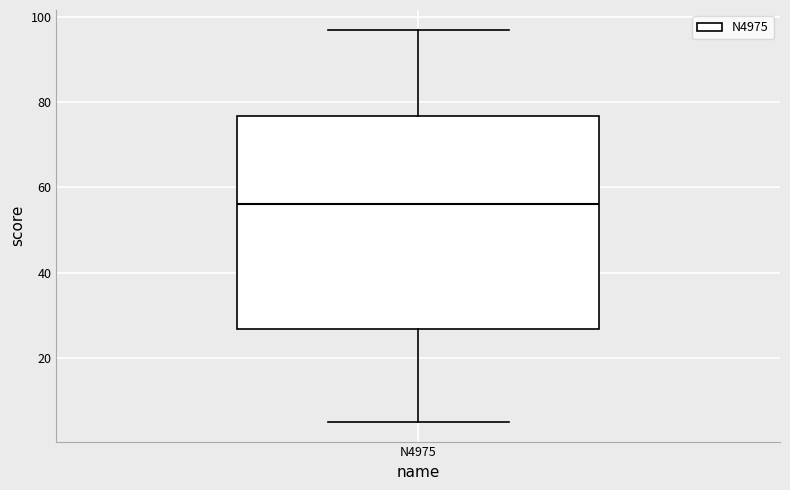

Transcribe this box plot: give where the median line is, the range the box spans, and where the two whiskers end, as read against the y-axis. The values are not printed on the chart, so give them approximately, as read against the axis.

median 56, box 26 to 76, whiskers 6 to 98